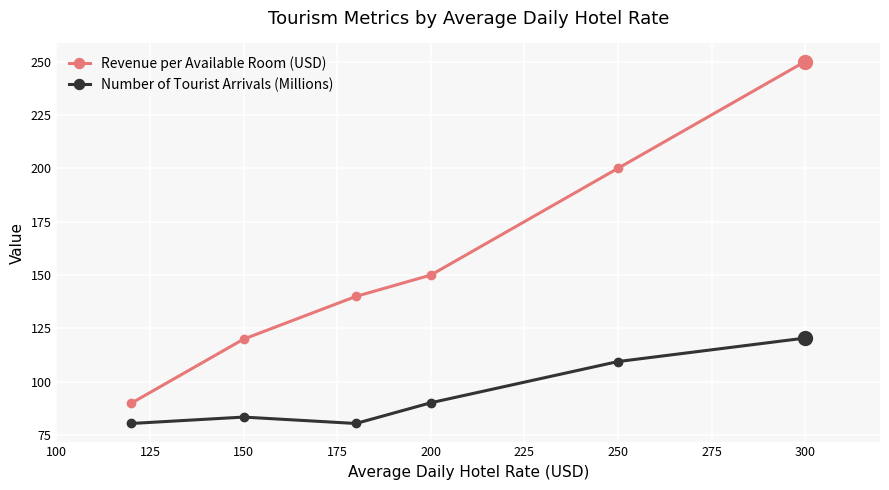

Which series has the largest range (max minus min)?

Revenue per Available Room (USD)